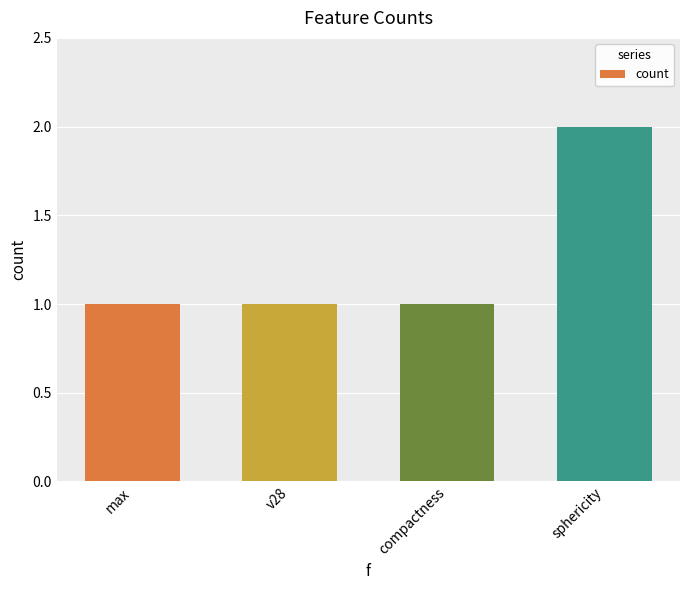

Which category has the highest value across all series?

sphericity